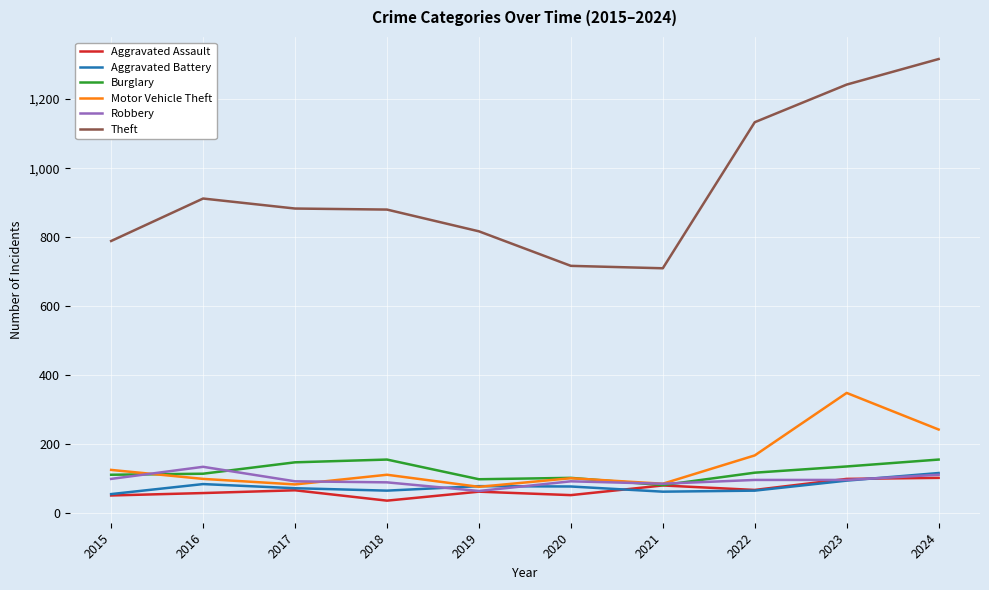

Which series ends up on top after the final intersection of Aggravated Assault and Aggravated Battery?

Aggravated Battery